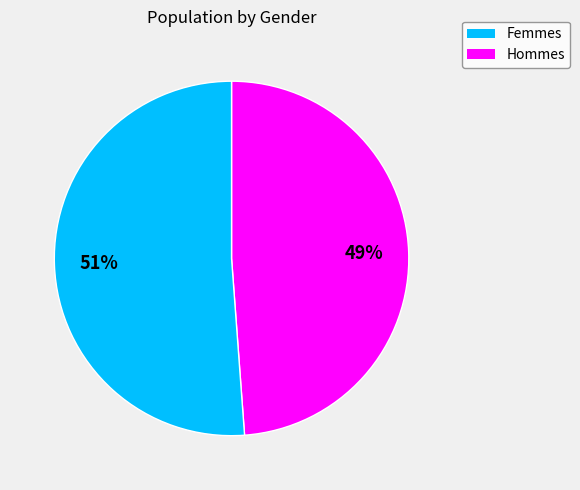

To the nearest percent, what is the difference between the largest and smallest slice percentages?

2%